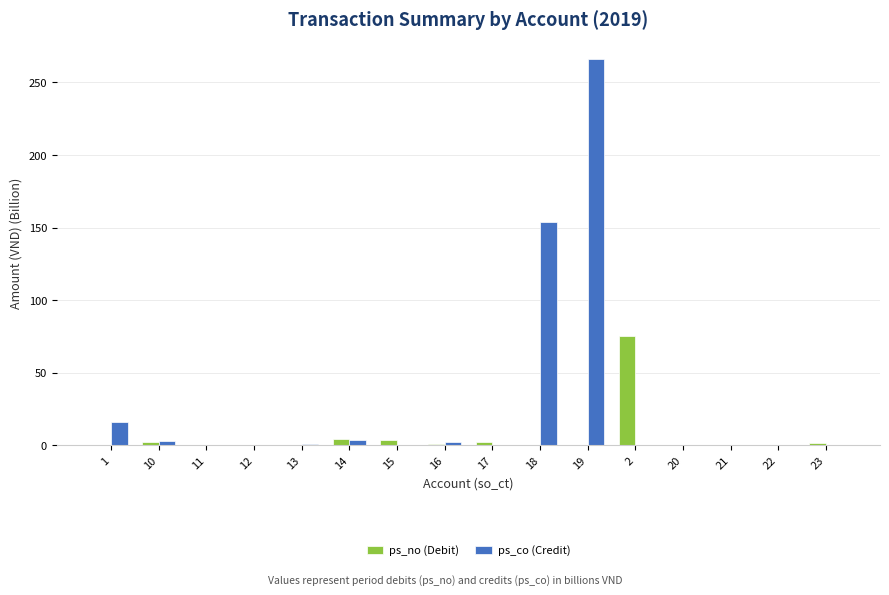

Which series has the largest total across all categories?

ps_co (Credit)